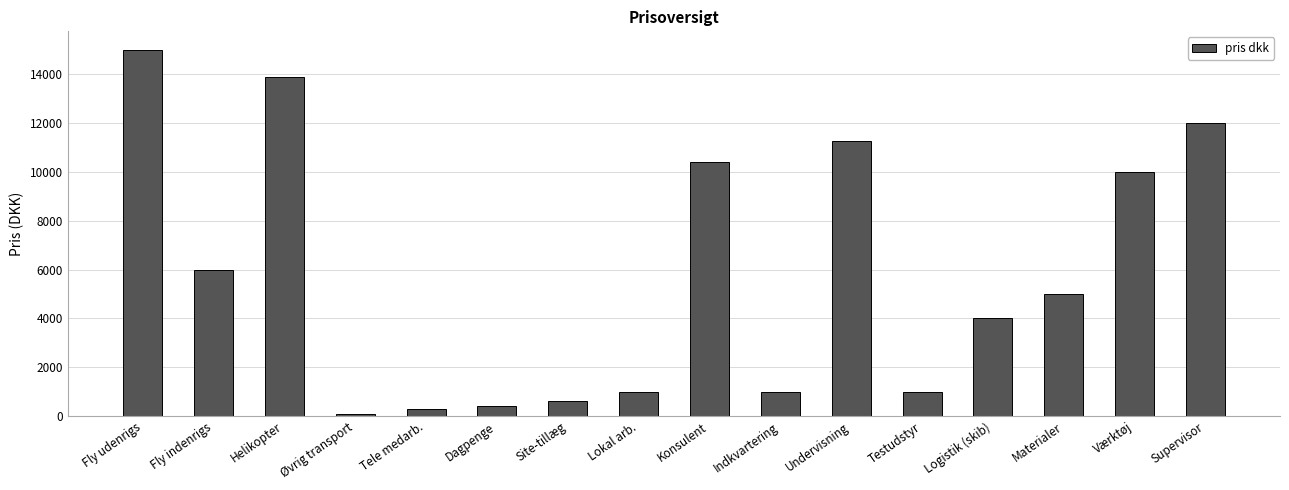

Between Testudstyr and Fly indenrigs, which is larger?

Fly indenrigs